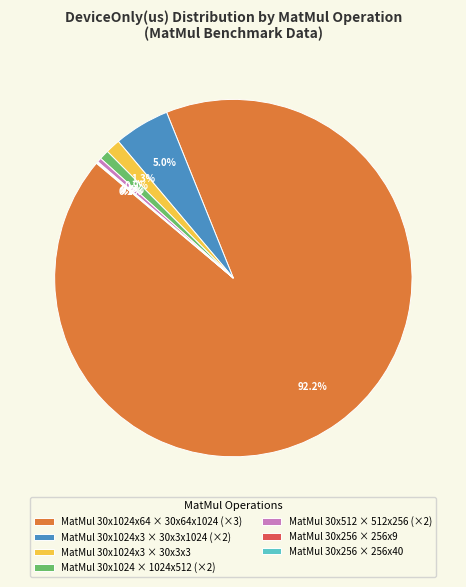

What is the total percentage of MatMul 30x1024x3 × 30x3x1024 (×2) and MatMul 30x1024x64 × 30x64x1024 (×3)?

97.2%